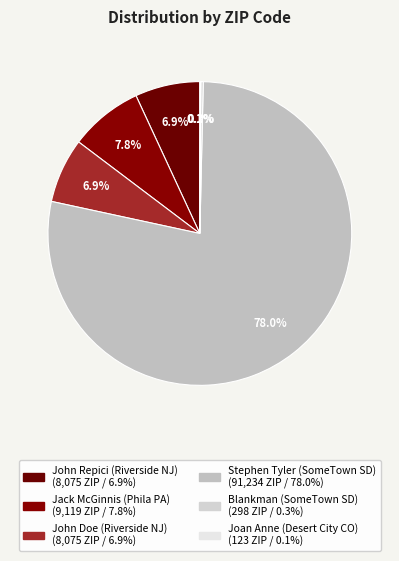

Which has a higher value, John Doe (Riverside NJ) or Joan Anne (Desert City CO)?

John Doe (Riverside NJ)